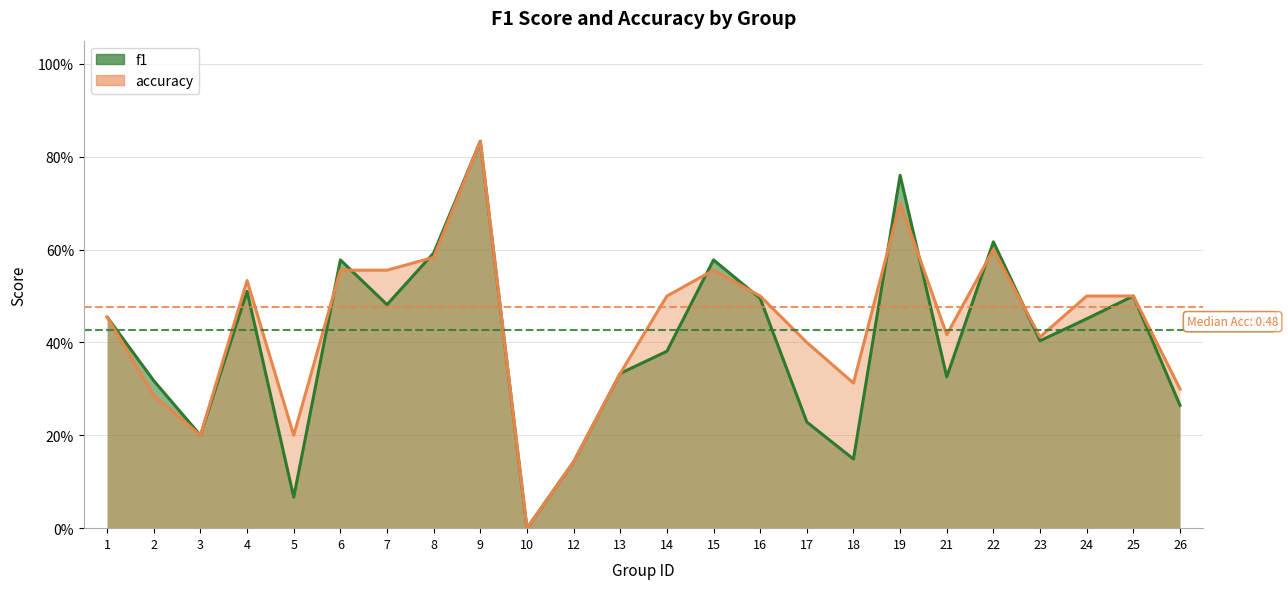

What is the value of the f1 point at the 6th from the left?

0.6